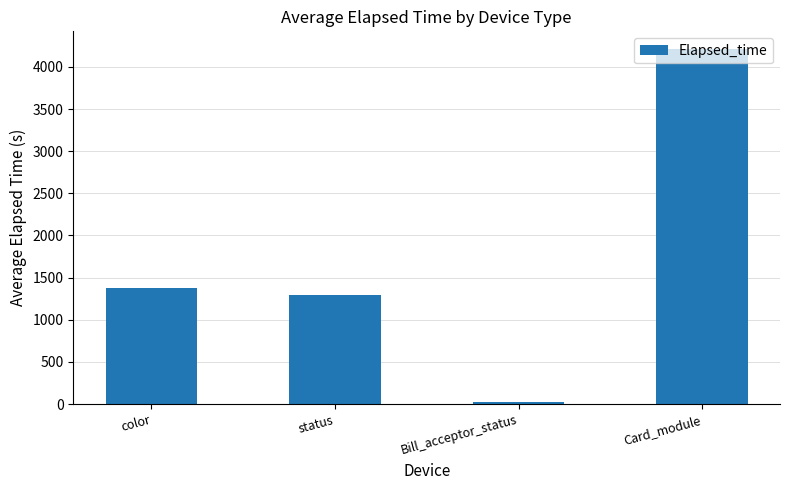

Is it true that the value at color is 1374.5?

True